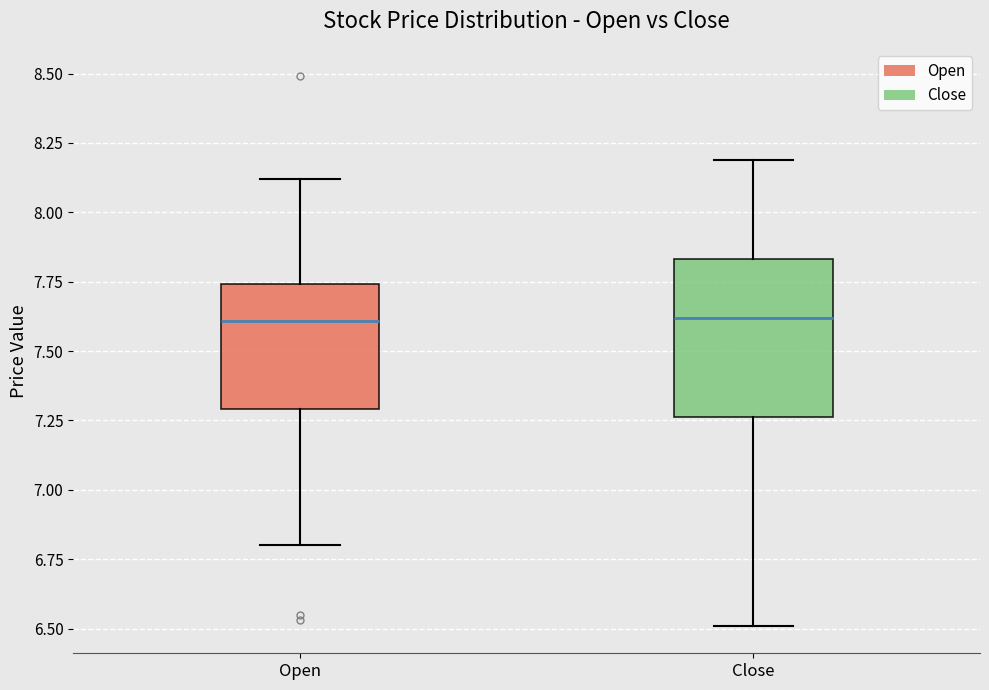

Which box is the tallest, from its lower edge to its upper edge?

Close